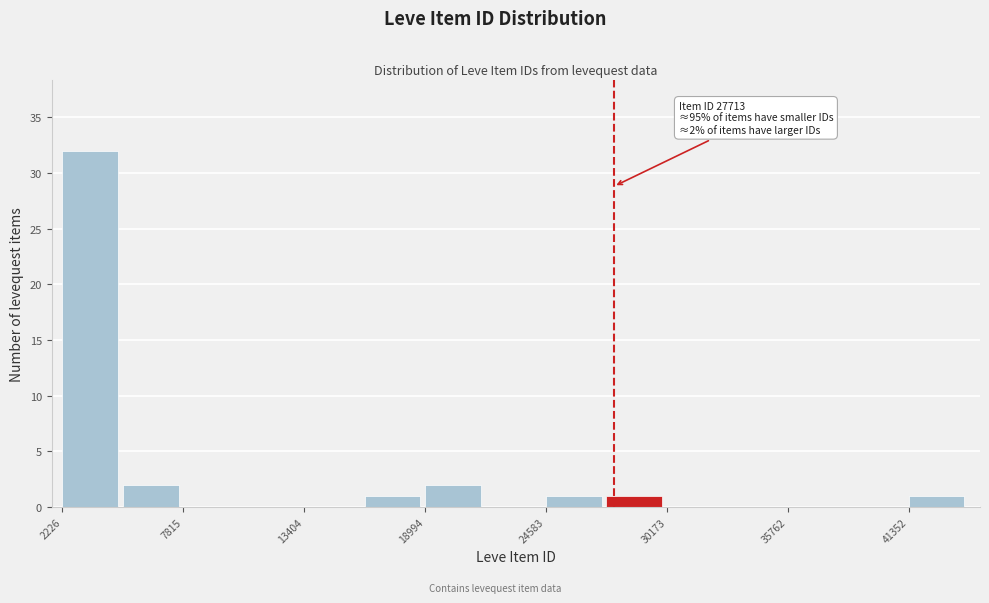

Read against the x-axis, roughly where is the centre of the tallest bar?

4000